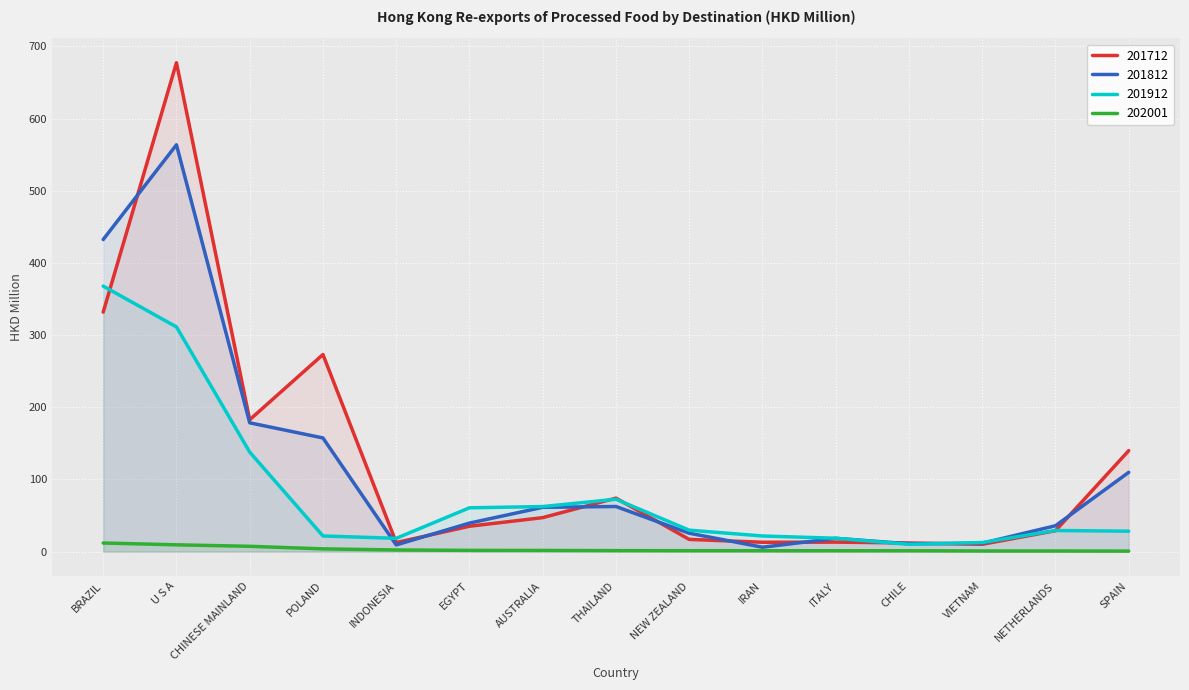

What is the approximate value of 201812 at BRAZIL?

432.4